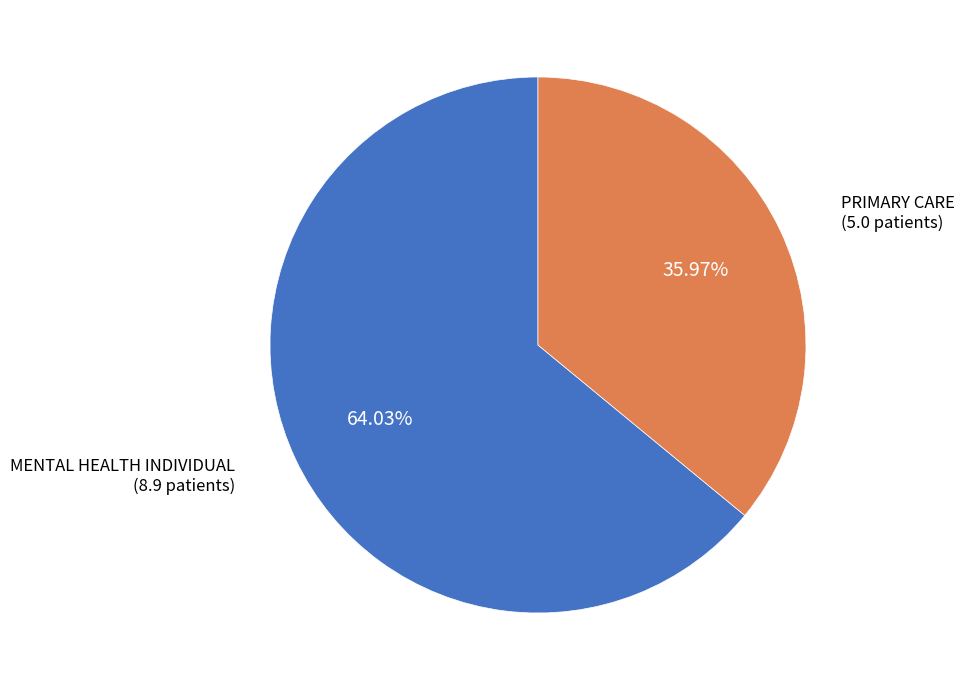

Count the number of slices in the pie.

2